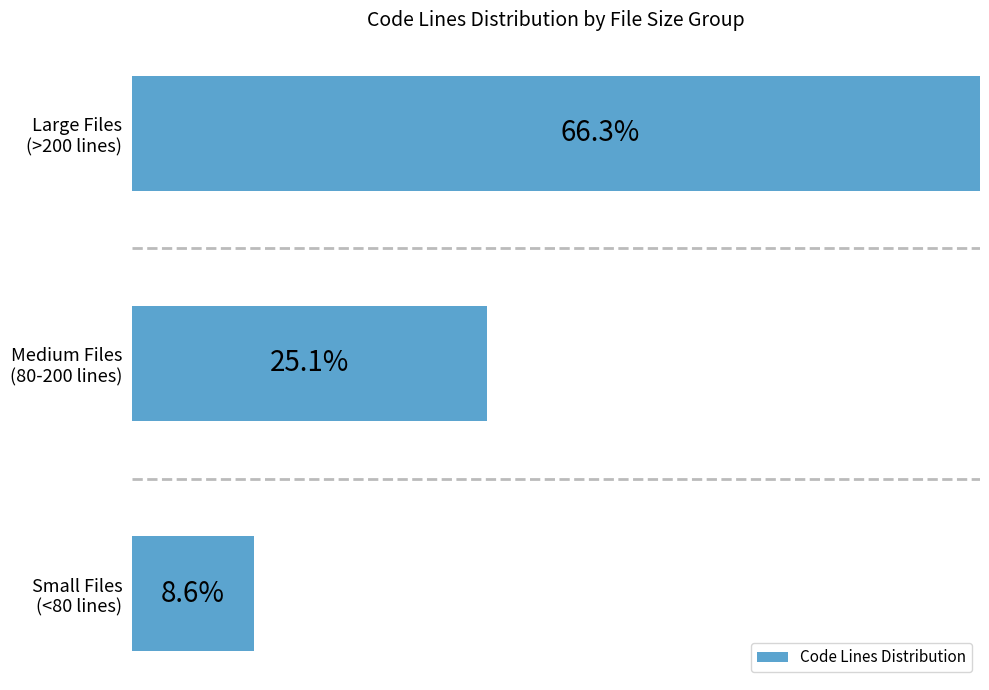

How many data points does each series have?

3